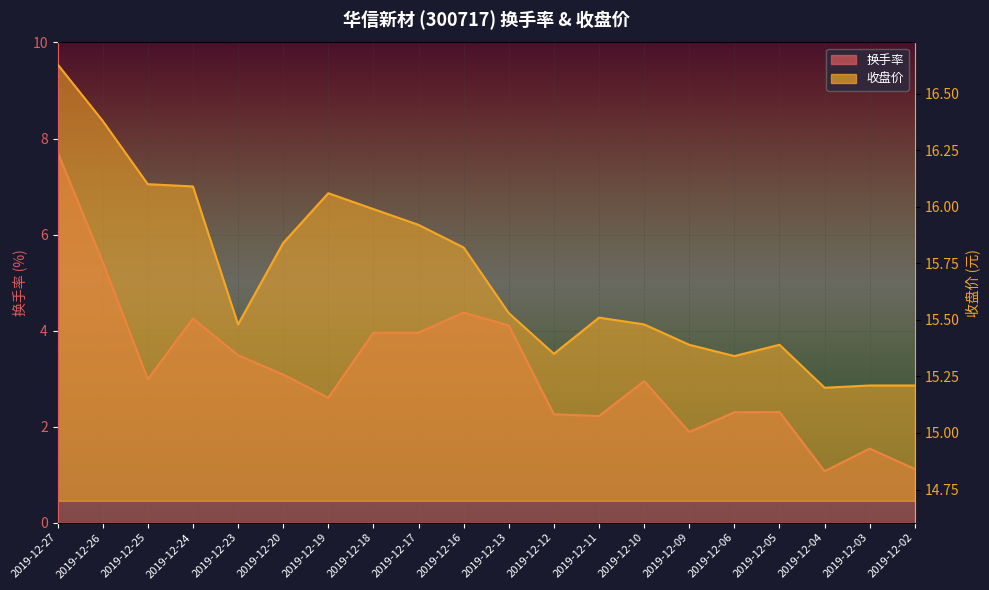

Which category has the highest value in the 收盘价 series?

2019-12-27